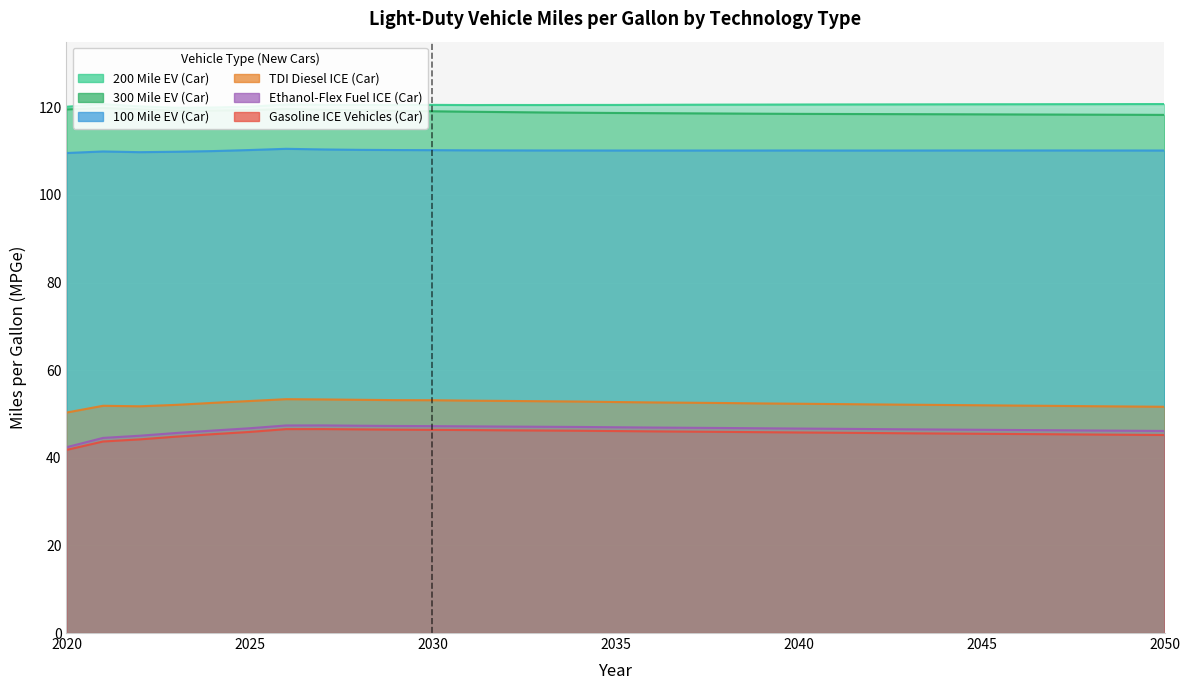

What is the smallest value displayed?

41.8